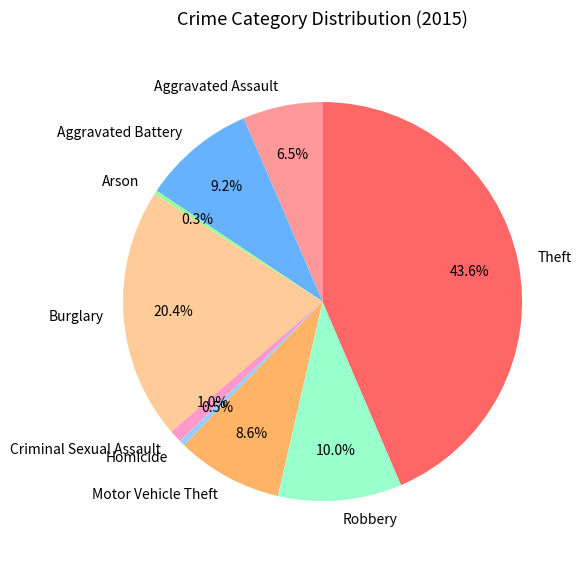

Which slice is the largest?

Theft